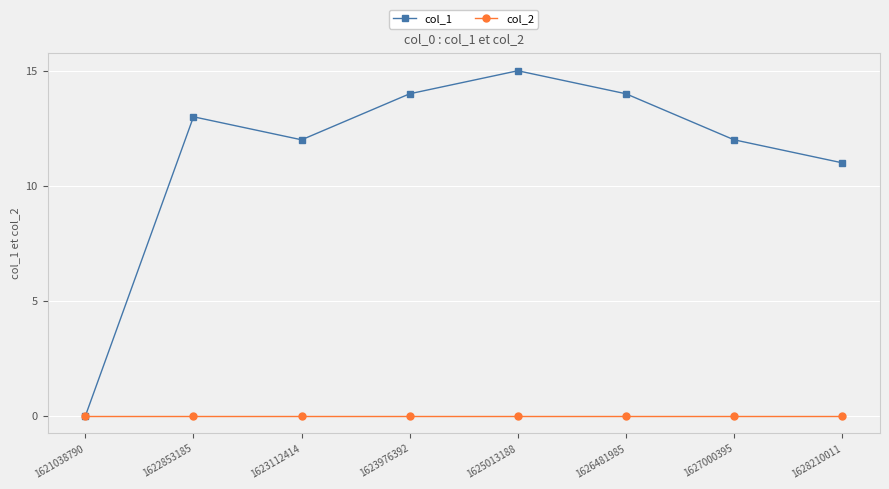

What is the spread (max minus min) of values at 1626481985?

14